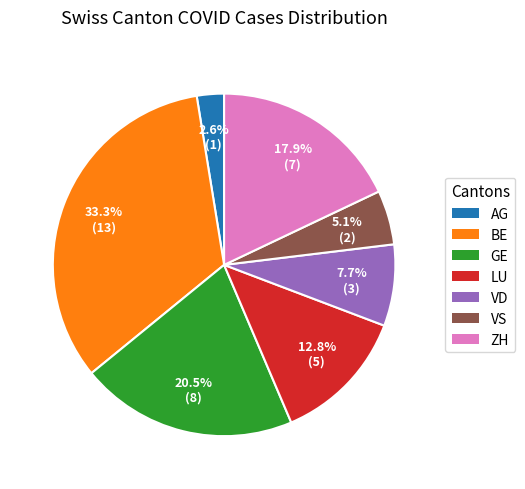

What percentage is NOT represented by VS?

94.9%